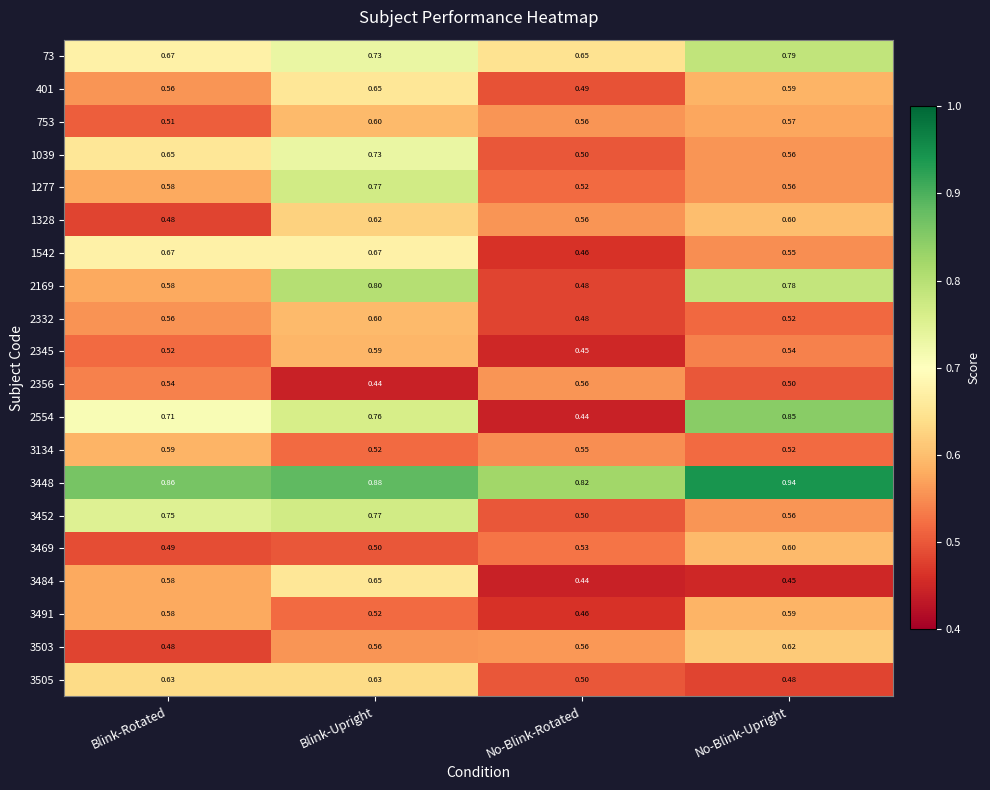

Where is 3484 nearest to the value 0?

No-Blink-Rotated